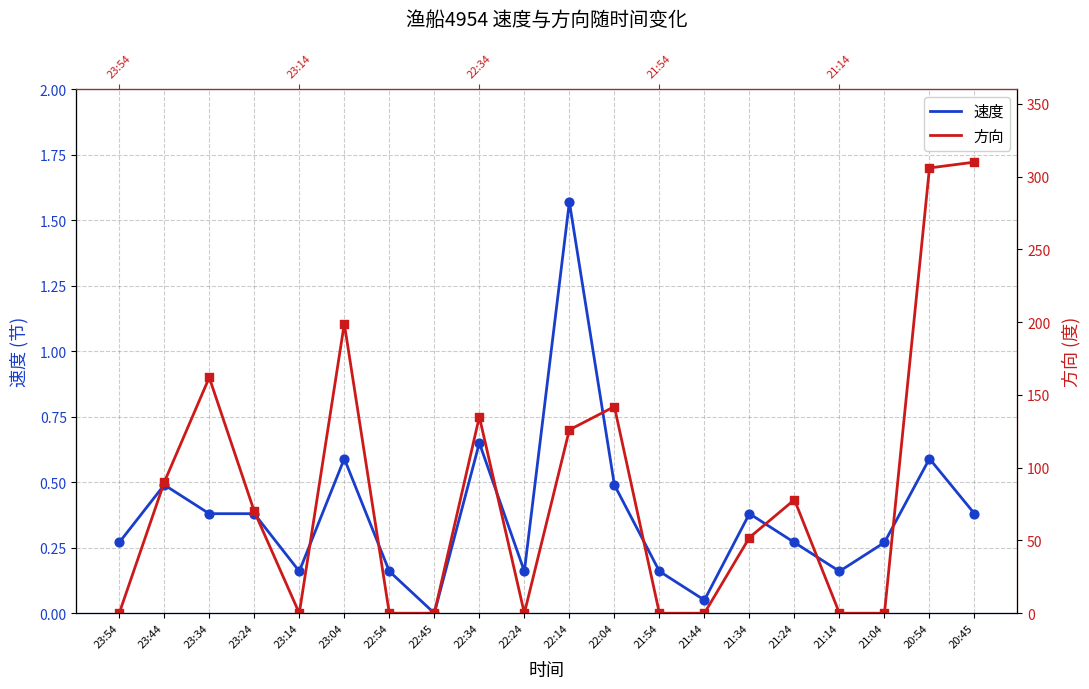

What is the total value across all series at 22:34?

135.7